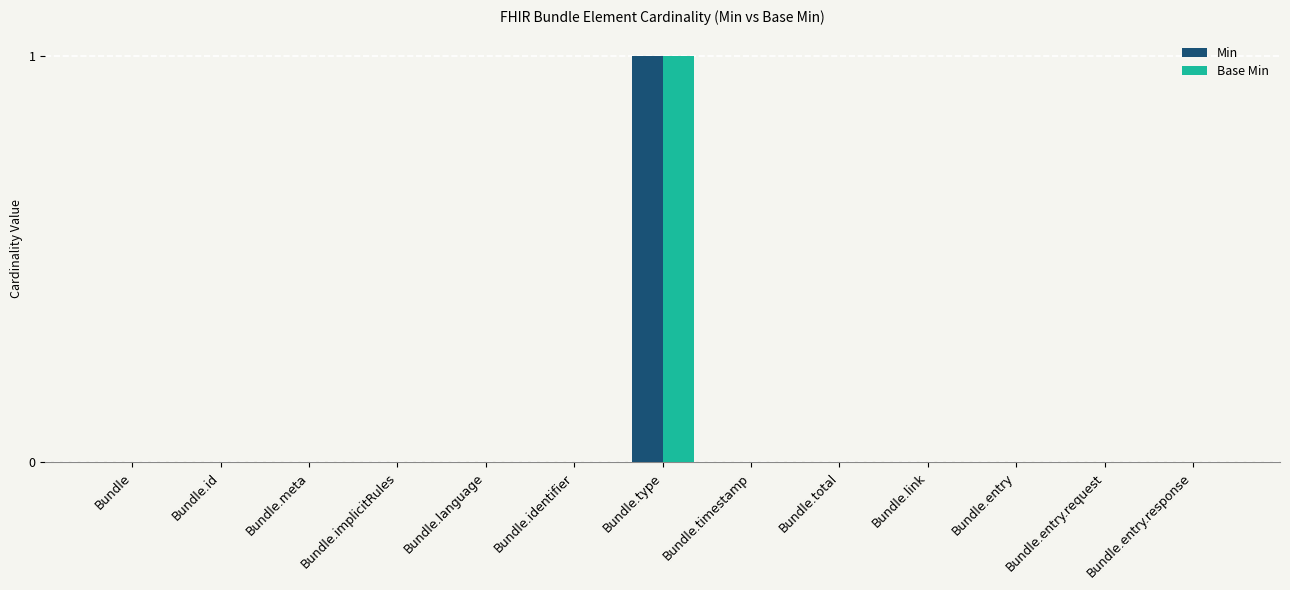

At which category is the sum across all series the highest?

Bundle.type